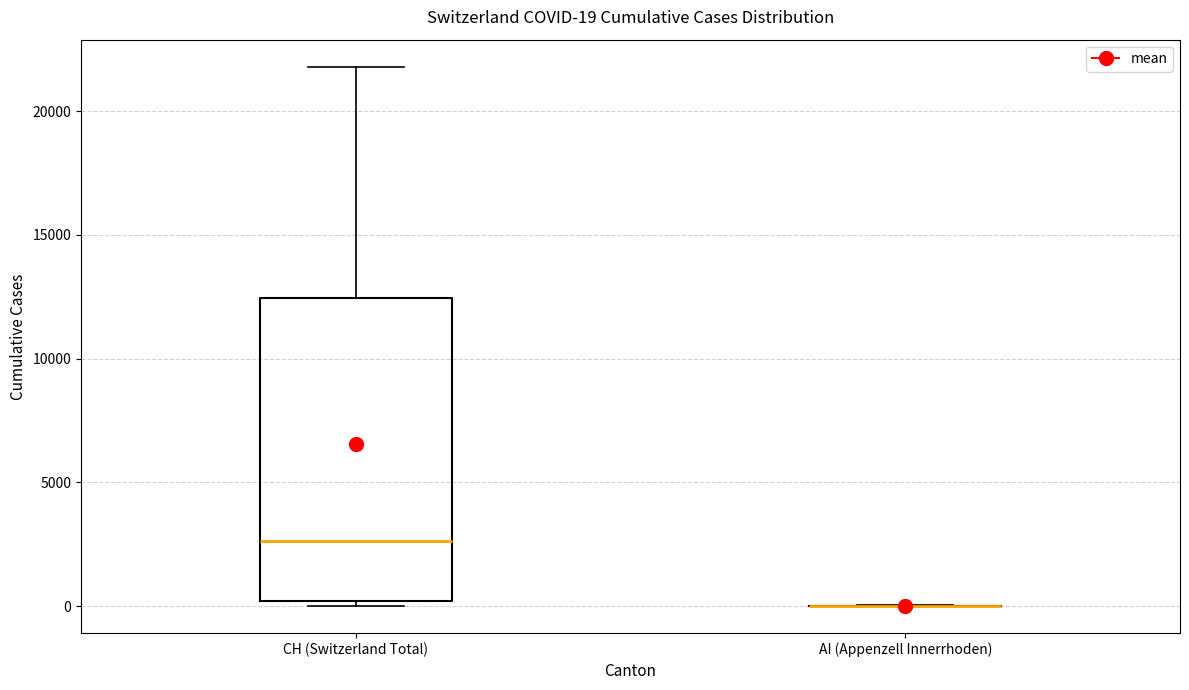

Comparing the boxes themselves (not the whiskers), which one is the tallest?

CH (Switzerland Total)